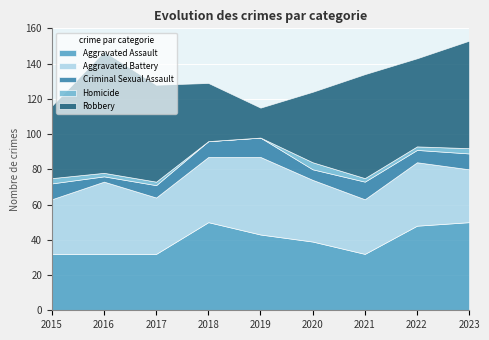

Where is Criminal Sexual Assault nearest to the value 7?

2017